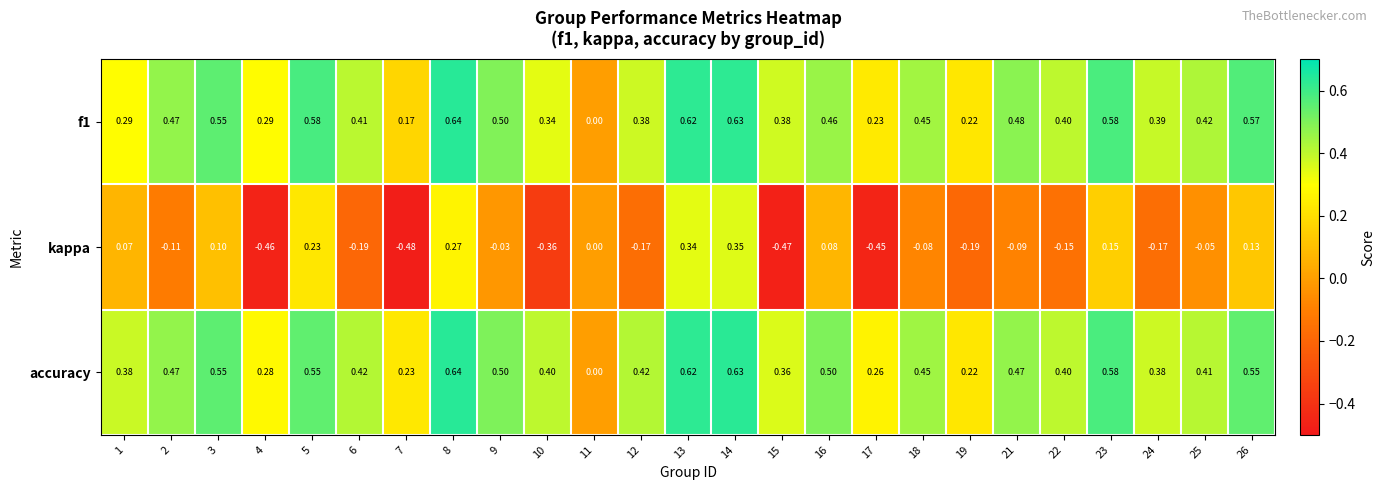

Is the value of kappa at 18 greater than the value of accuracy at 8?

No